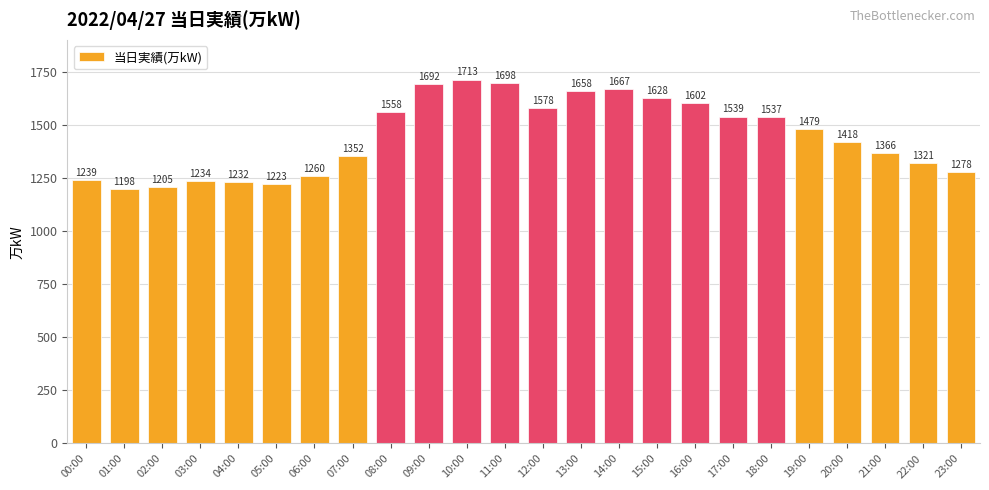

What is the label of the 11th bar from the left?

10:00